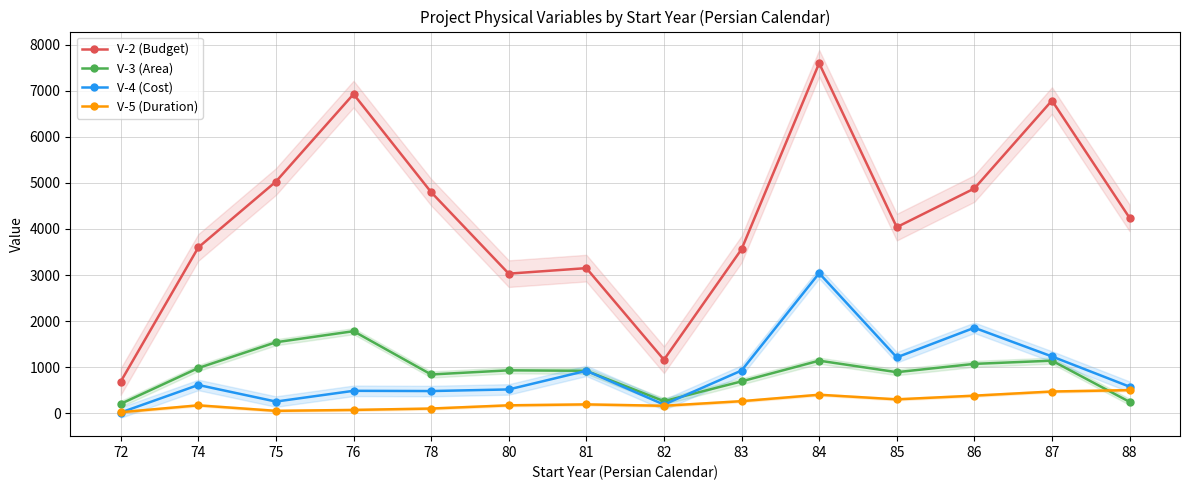

Where do V-3 (Area) and V-5 (Duration) first cross each other?

87 and 88